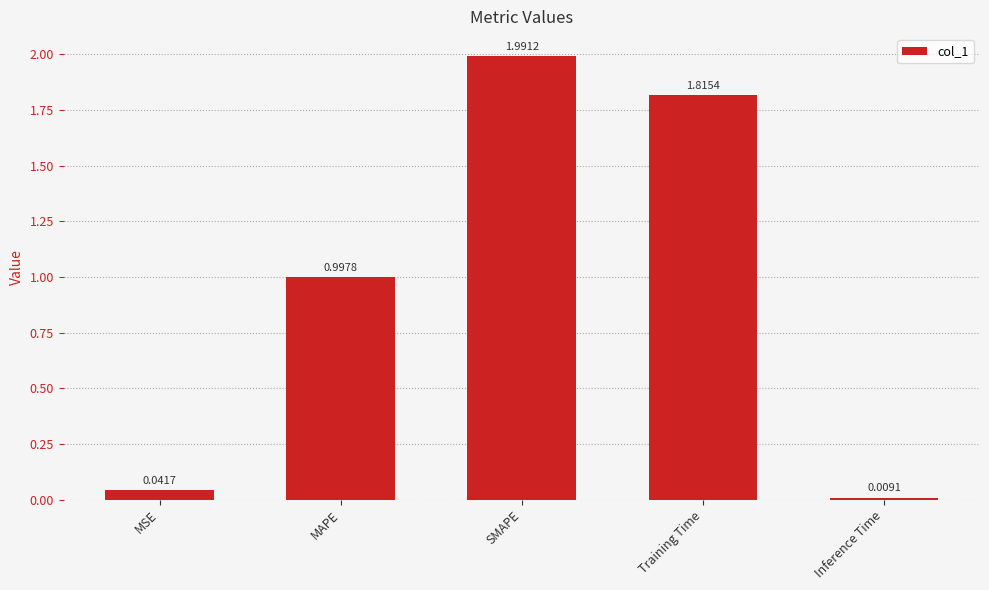

What is the difference between the maximum and minimum values?

2.0